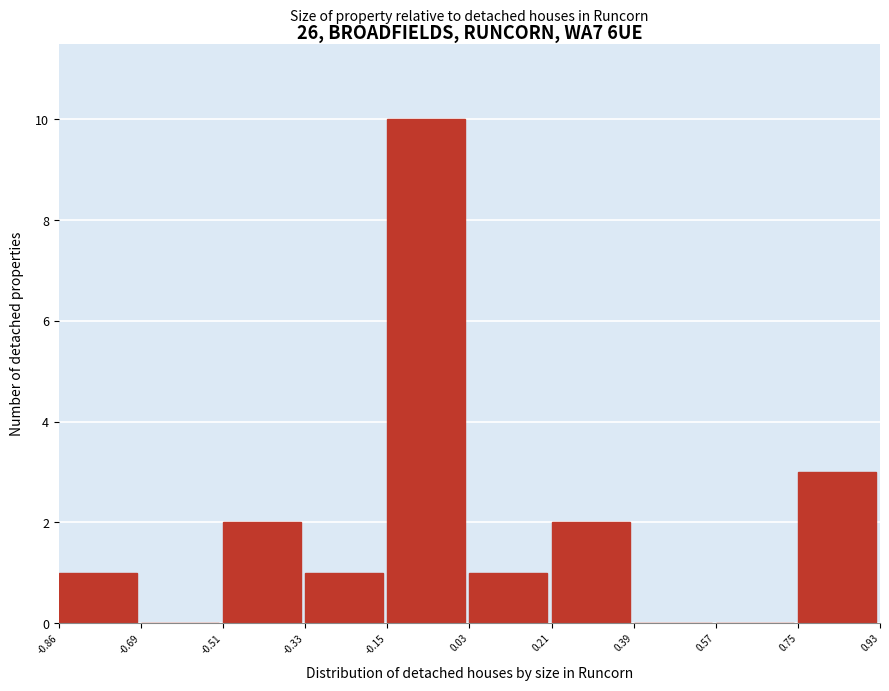

Reading left to right, transcribe this chart: for each bar, give the range it covers on the x-axis and its height. The values are not printed on the chart, so give them approximately, as read against the axis.

-0.86 to -0.69: 1
-0.69 to -0.51: 0
-0.51 to -0.33: 2
-0.33 to -0.15: 1
-0.15 to 0.03: 10
0.03 to 0.21: 1
0.21 to 0.39: 2
0.39 to 0.57: 0
0.57 to 0.75: 0
0.75 to 0.93: 3